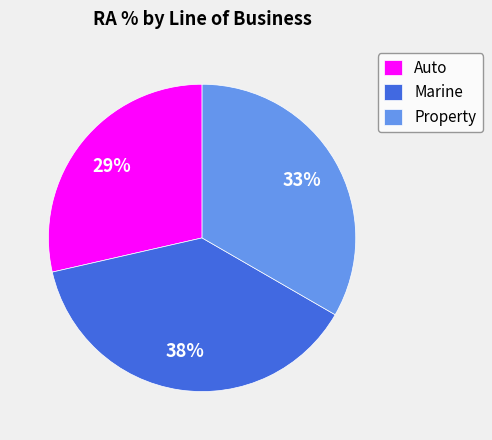

Count the number of slices in the pie.

3